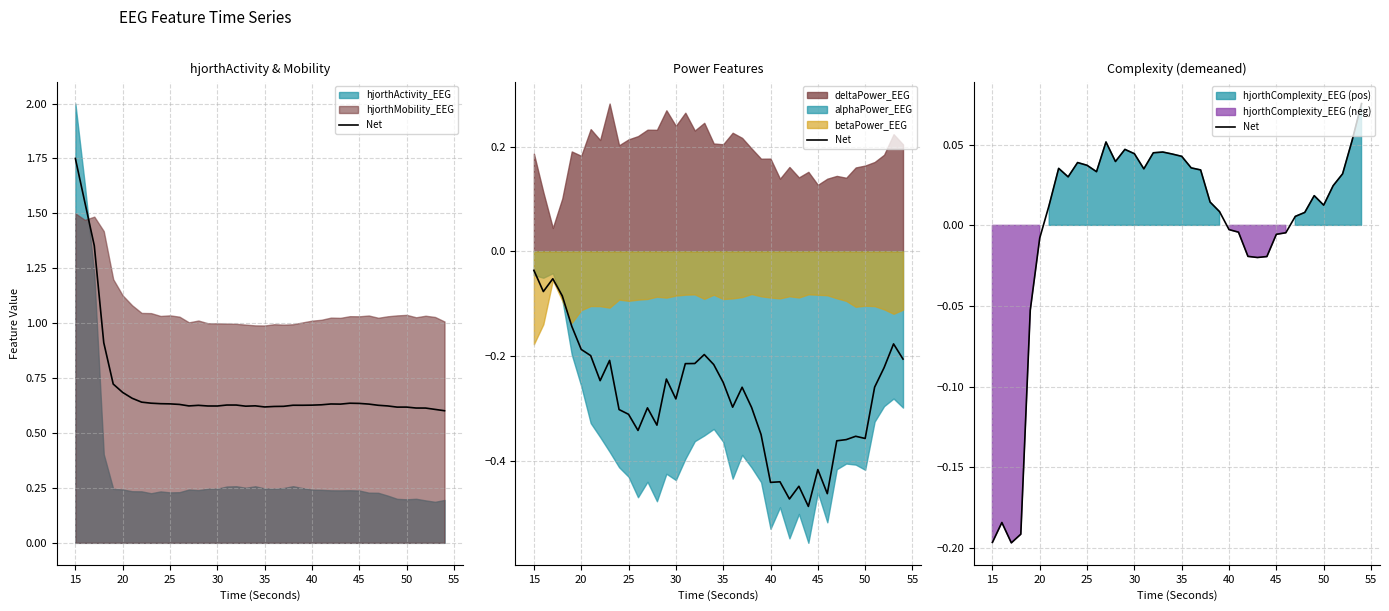

How many points are lower than both their immediate neighbors (excluding endpoints)?

7